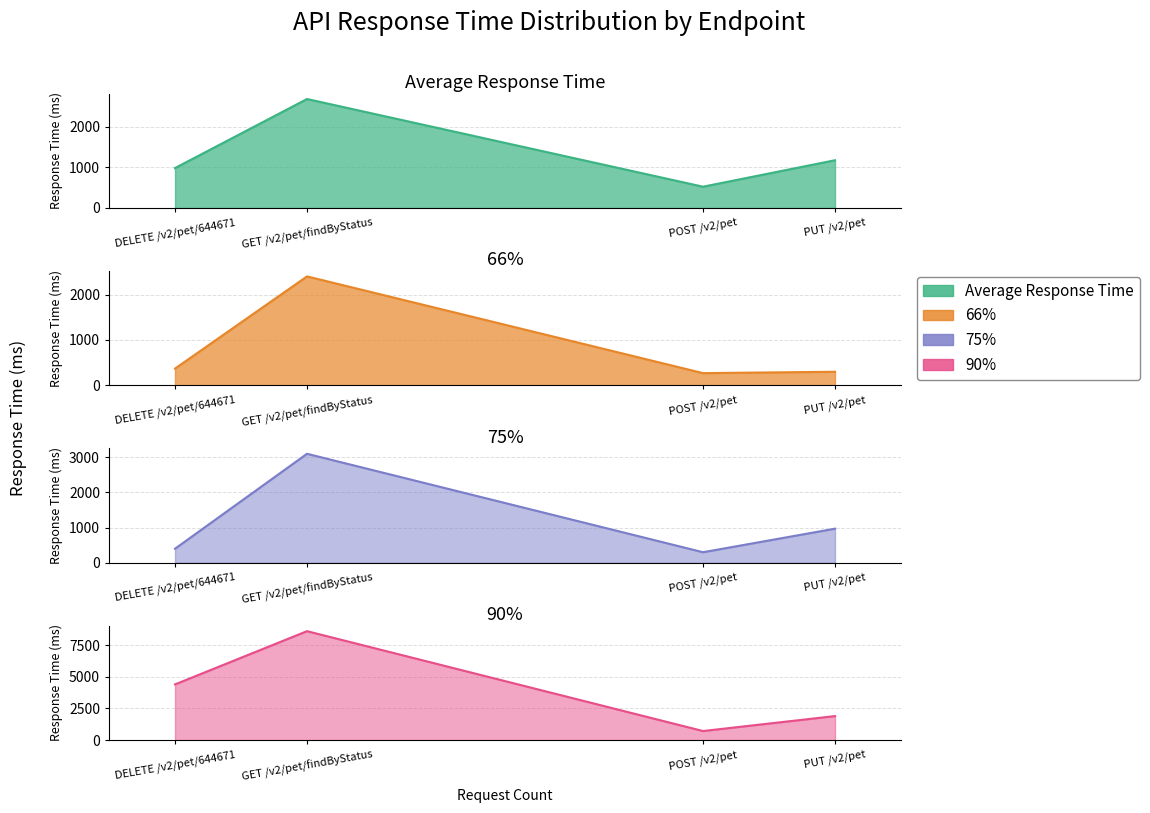

What are all the series names shown in the legend?

Average Response Time, 66%, 75%, 90%